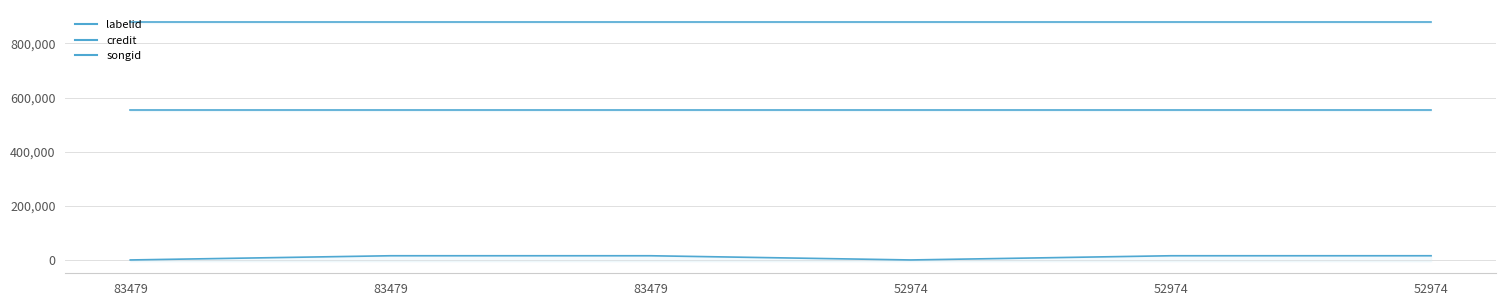

What is the sum of all labelid values?

62138